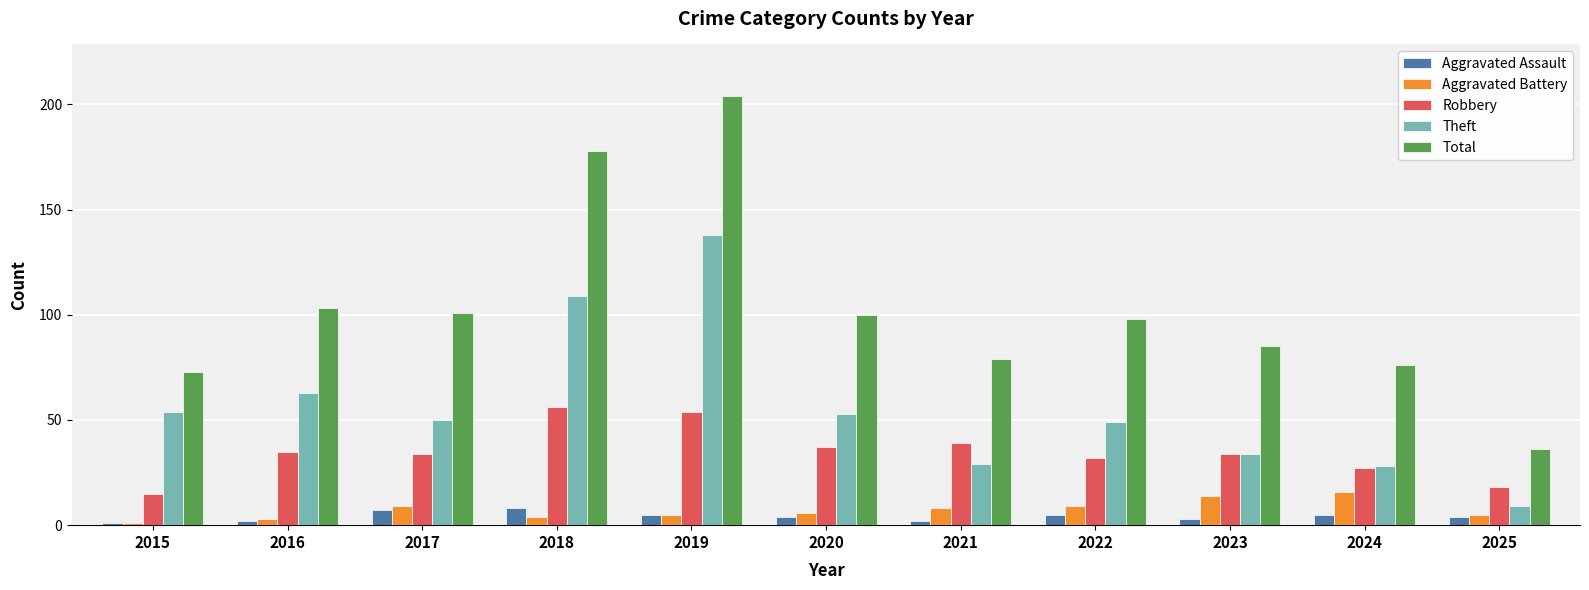

What is the minimum value for Robbery?

15